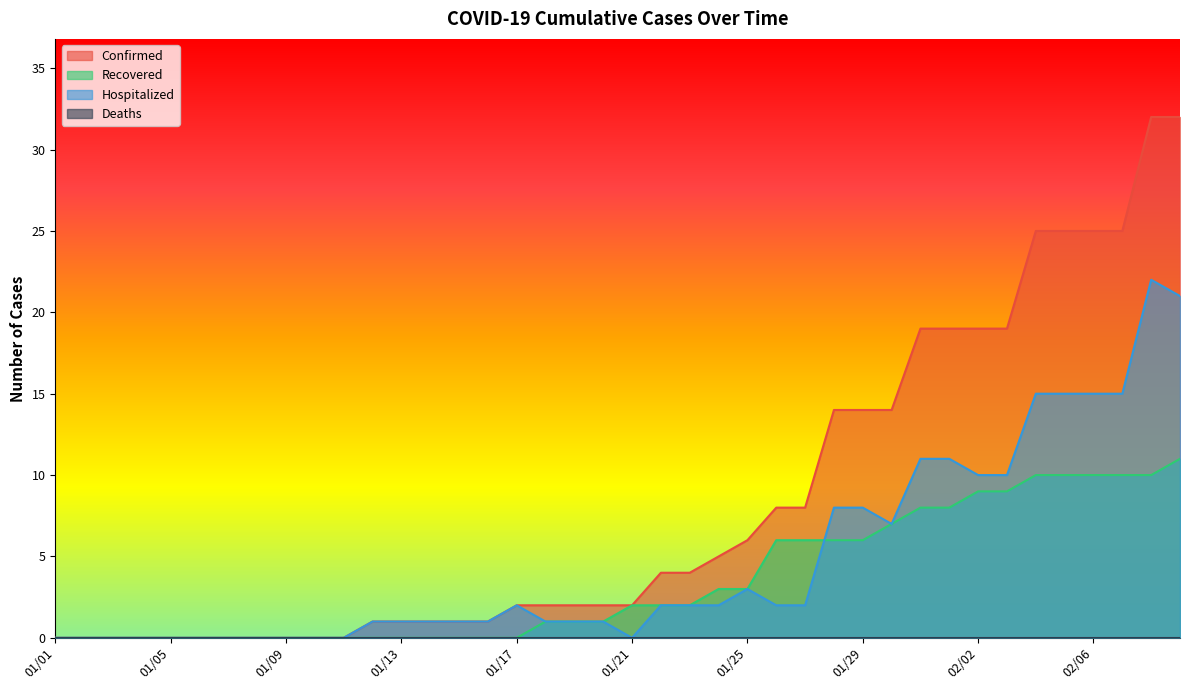

At which category does Hospitalized reach its first local valley?

01/21